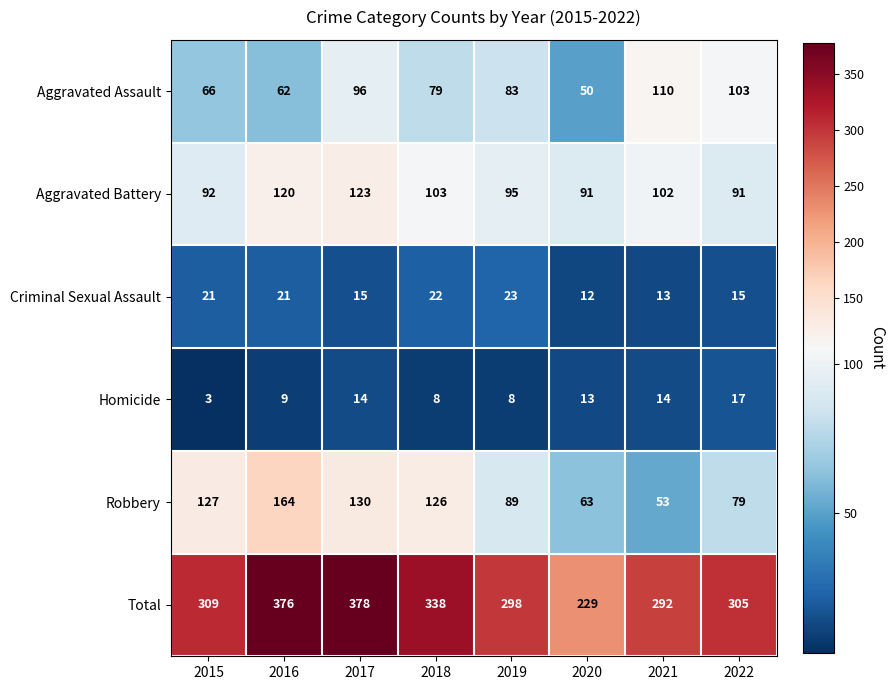

At which category is the sum across all series the highest?

2017